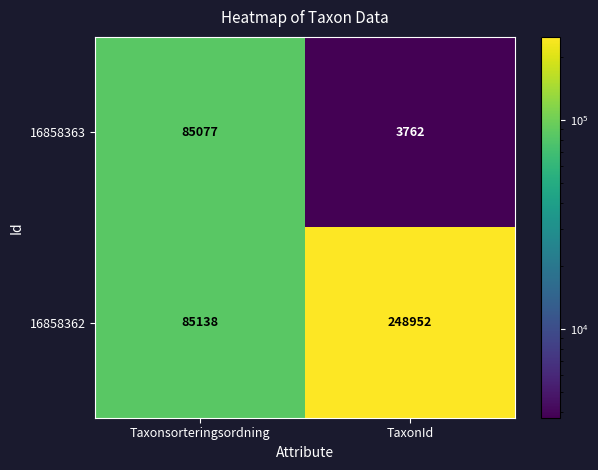

What value does the 16858363 series have at Taxonsorteringsordning?

85077